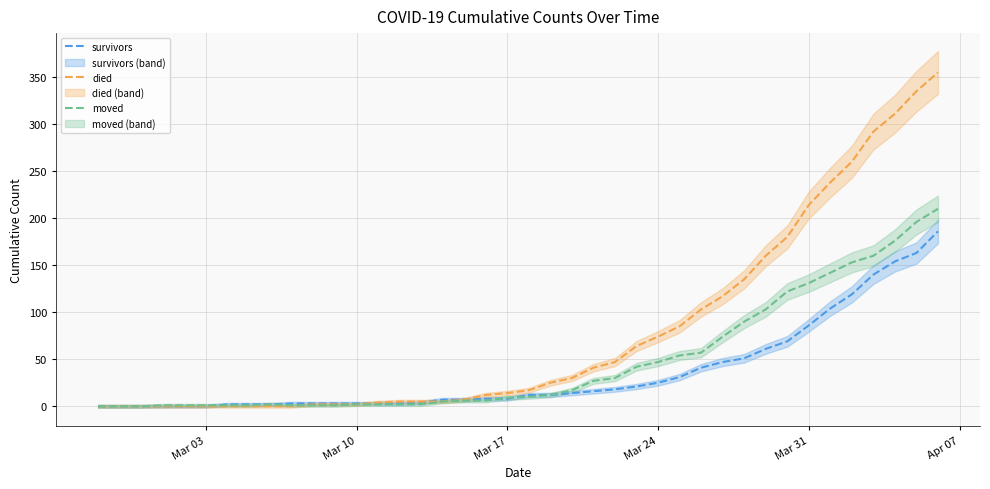

What is the value of the died point at the 22nd from the left?

25